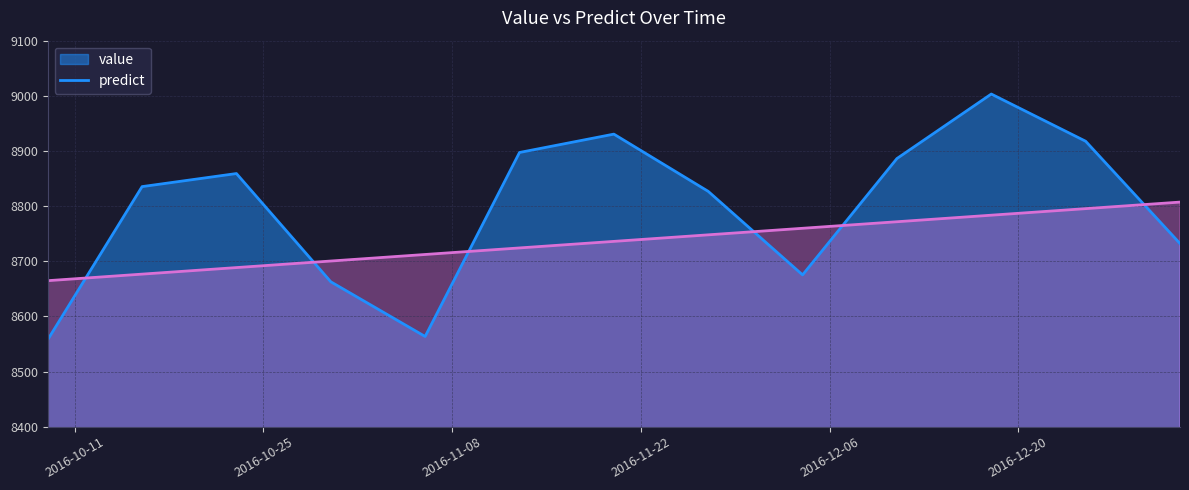

What is the difference between the highest and lowest values at 2016-12-25?

122.2